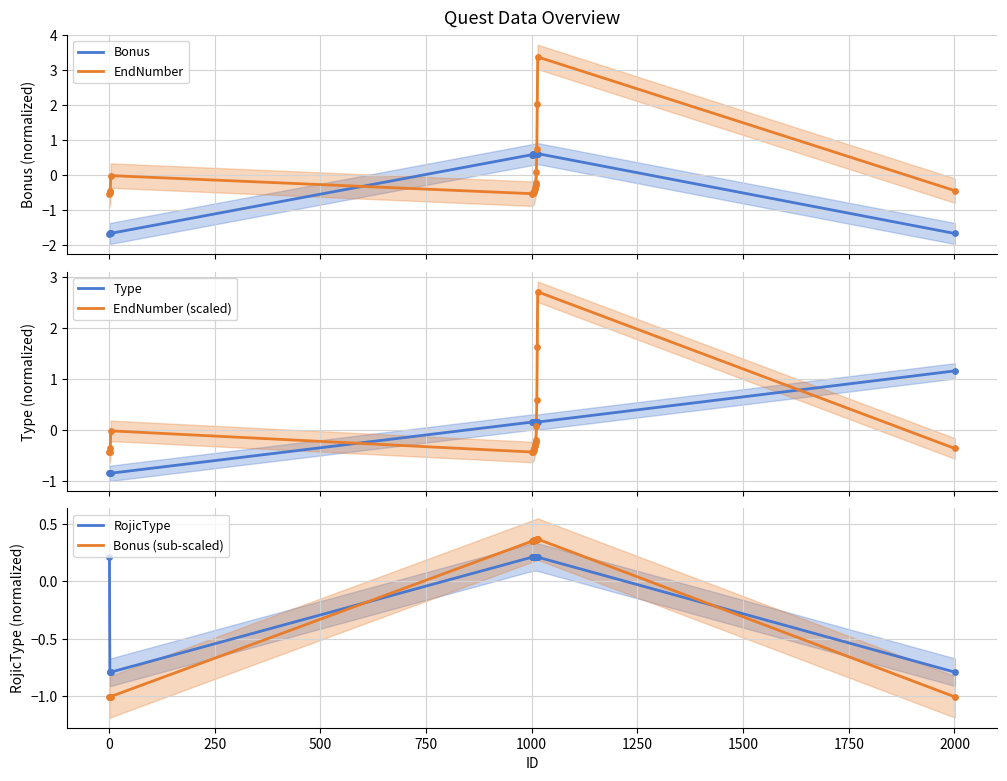

Which series has the widest spread of Y values?

EndNumber